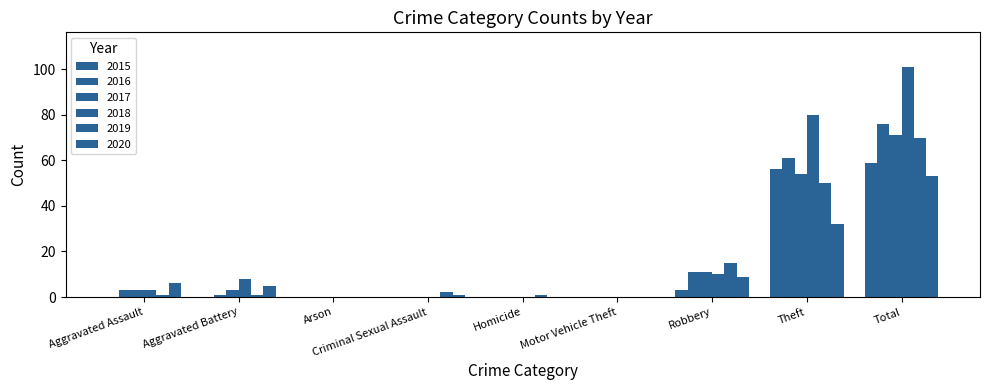

What is the sum of the 2018 values at Aggravated Battery and Theft?

88